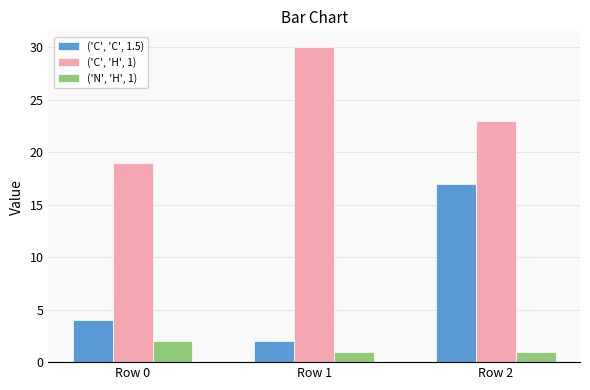

At which label does ('C', 'H', 1) first exceed 23?

Row 1